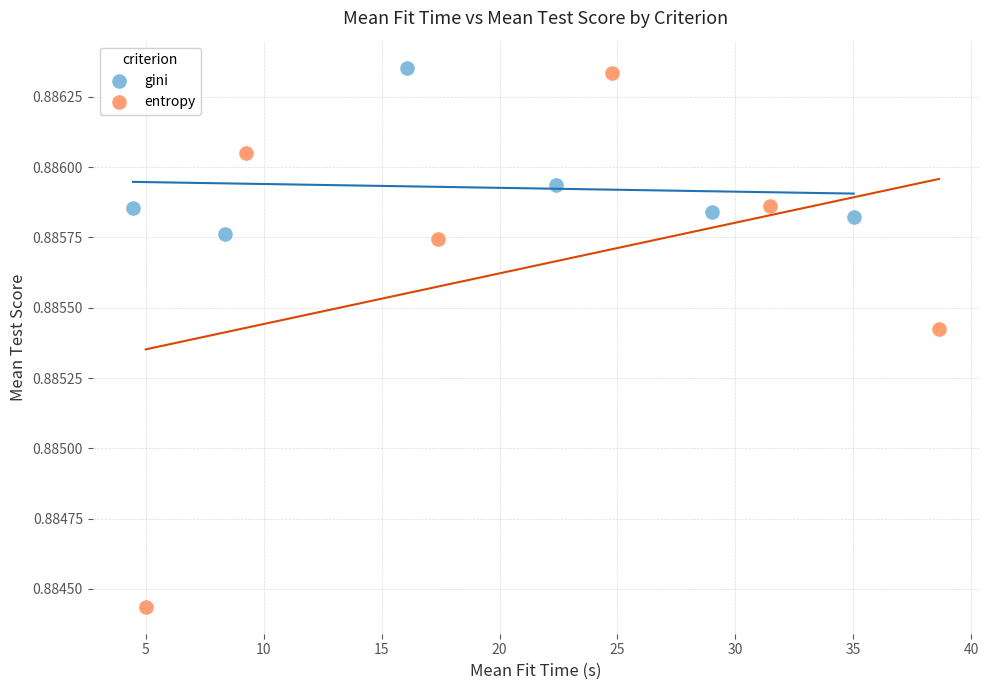

Which series reaches the minimum Y coordinate?

entropy